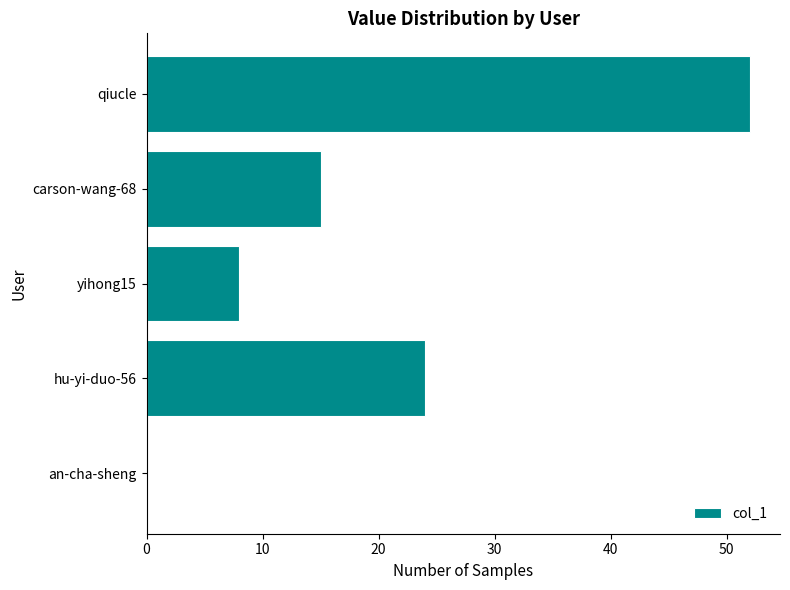

At which label is the value closest to 26?

hu-yi-duo-56